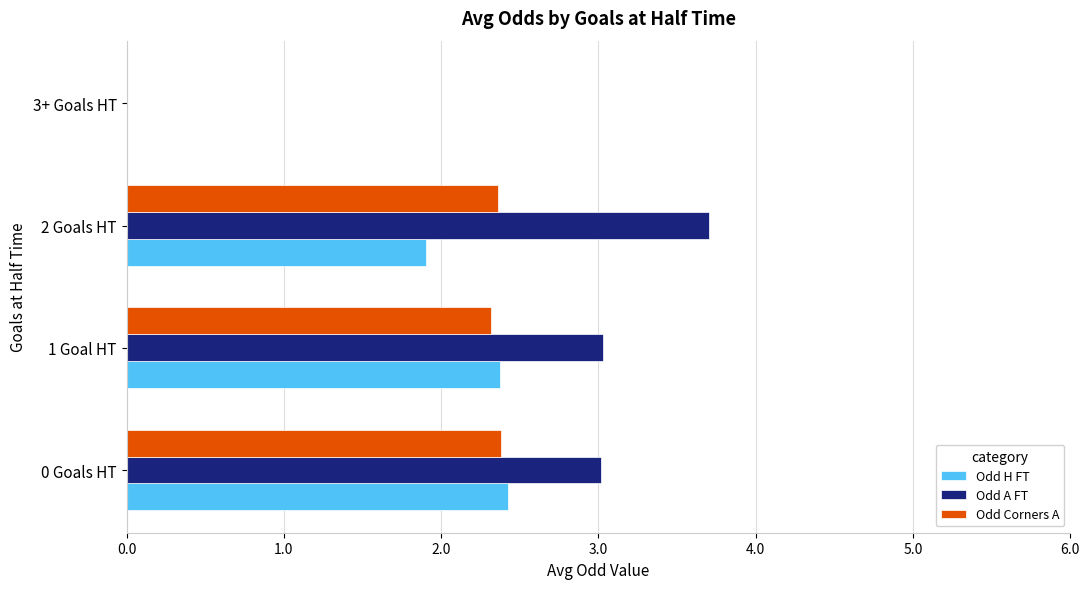

What is the maximum value for Odd Corners A?

2.4